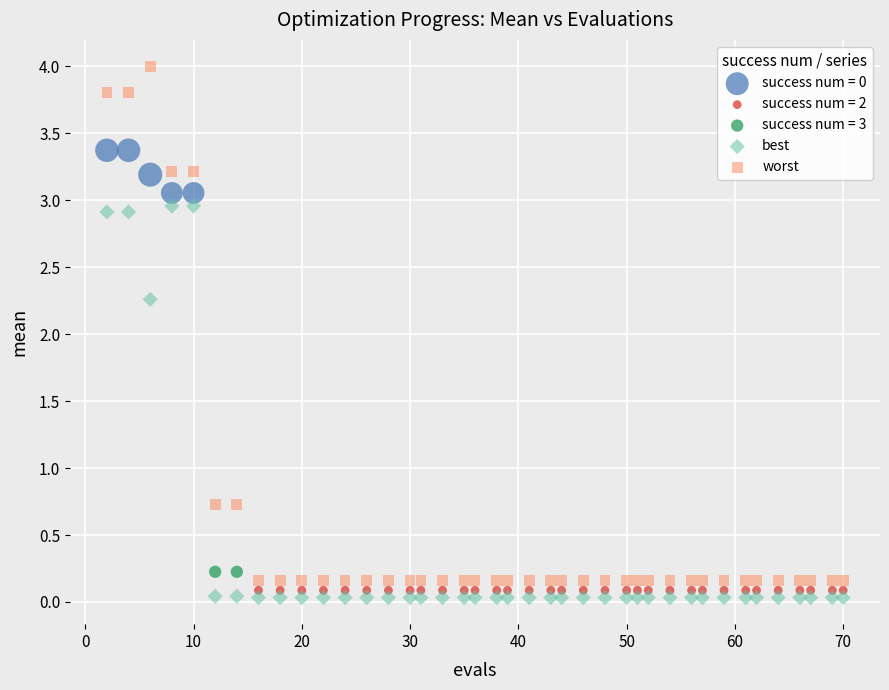

Which series contains the highest Y value?

worst